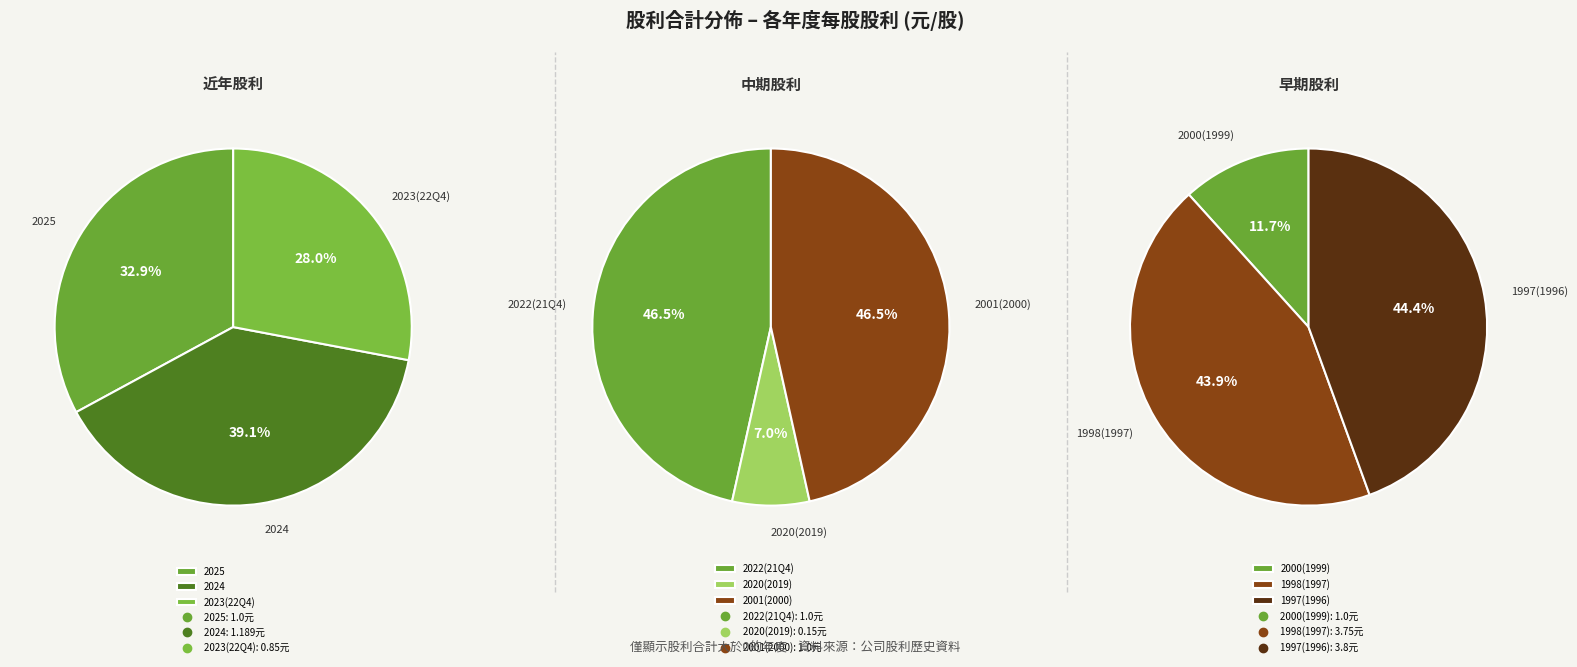

Which slice is the largest?

1997(1996)